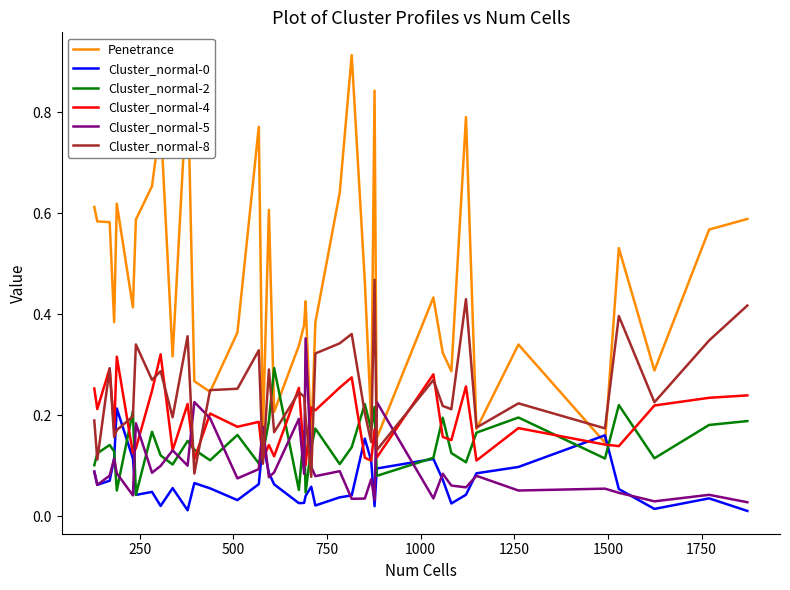

Which series has the largest total across all categories?

Penetrance